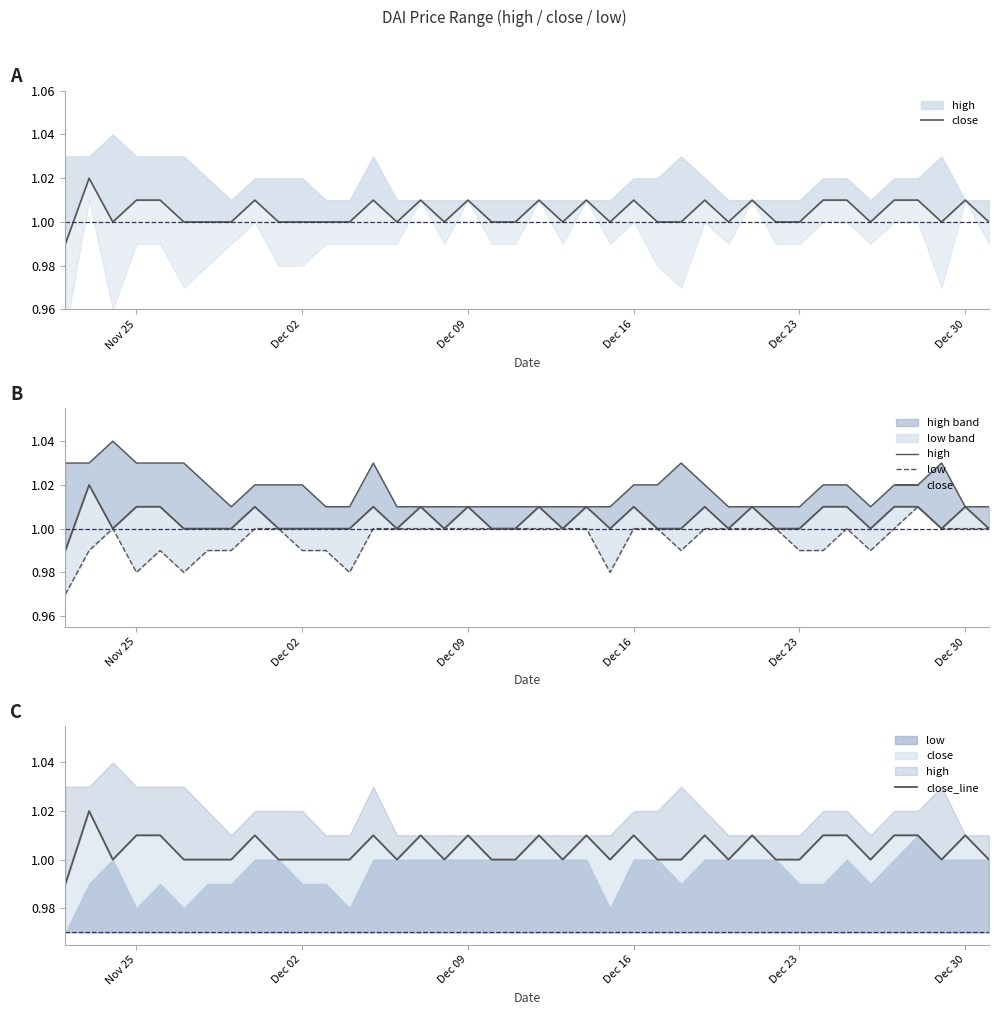

How many lines are shown in the chart?

4